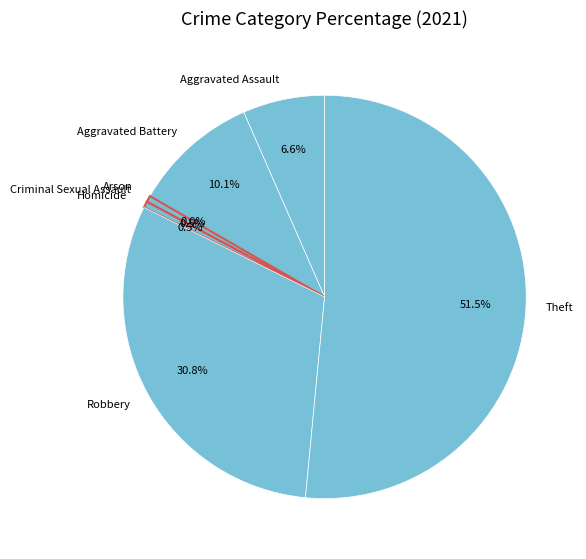

To the nearest percent, what is the average slice percentage?

14%